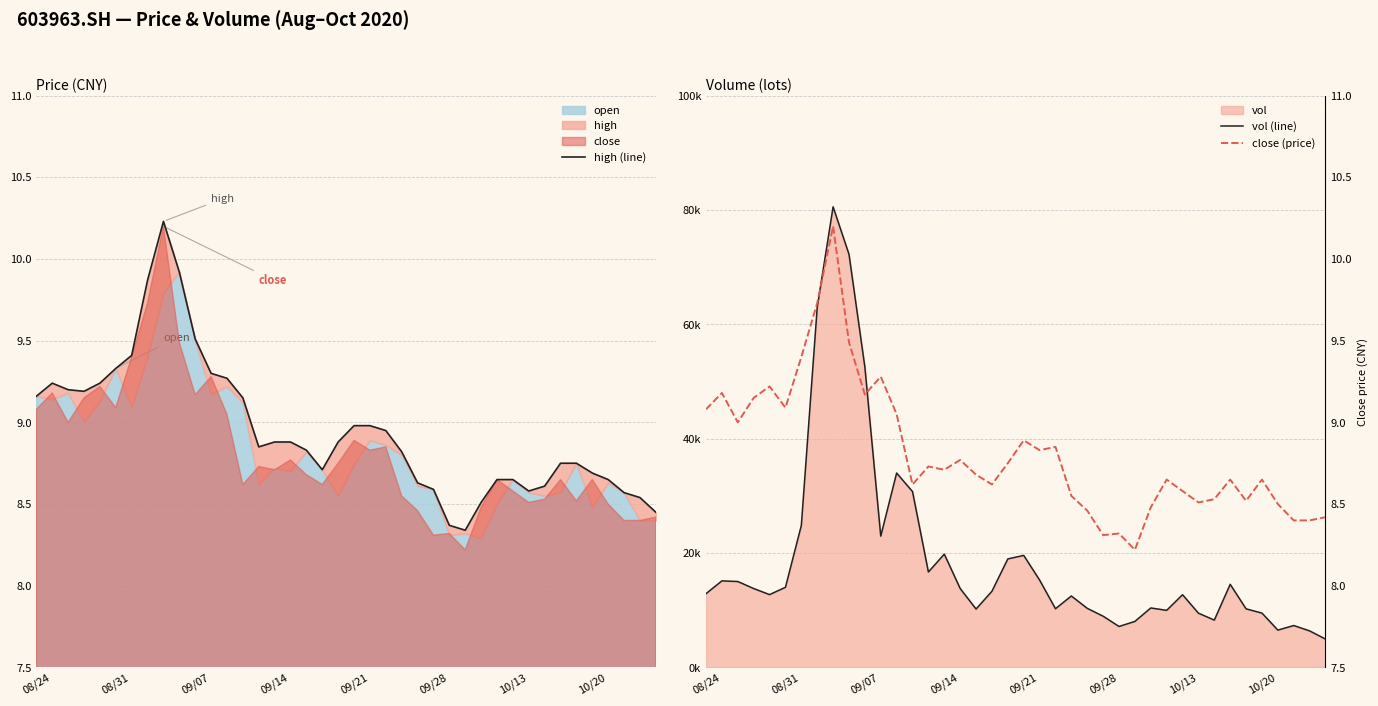

What is the average value of the close (price) series?

8.8